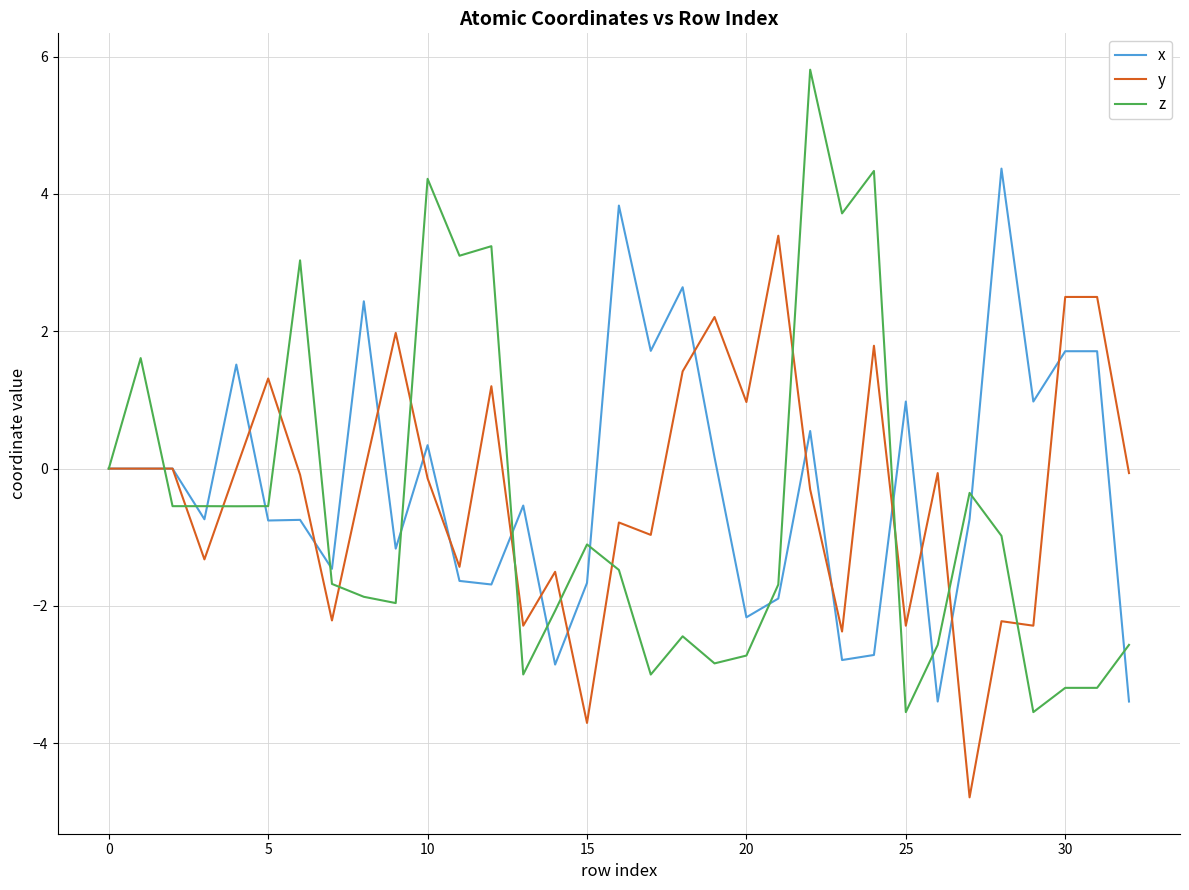

Is this an area chart (filled region under the line)?

No